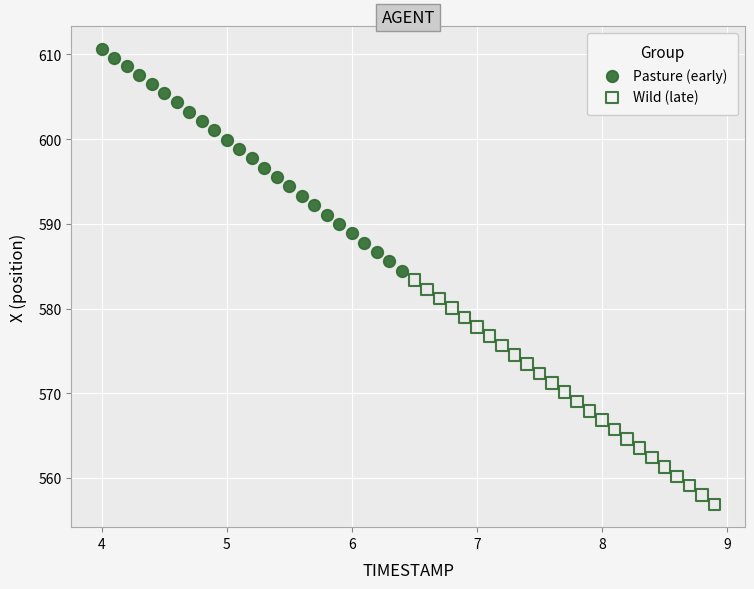

Which series reaches the minimum Y coordinate?

Wild (late)